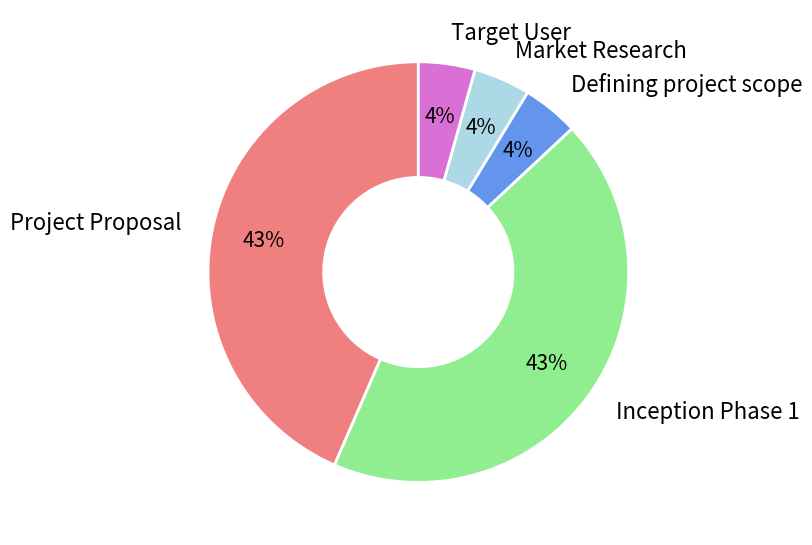

Is there any slice that represents more than half of the pie?

No